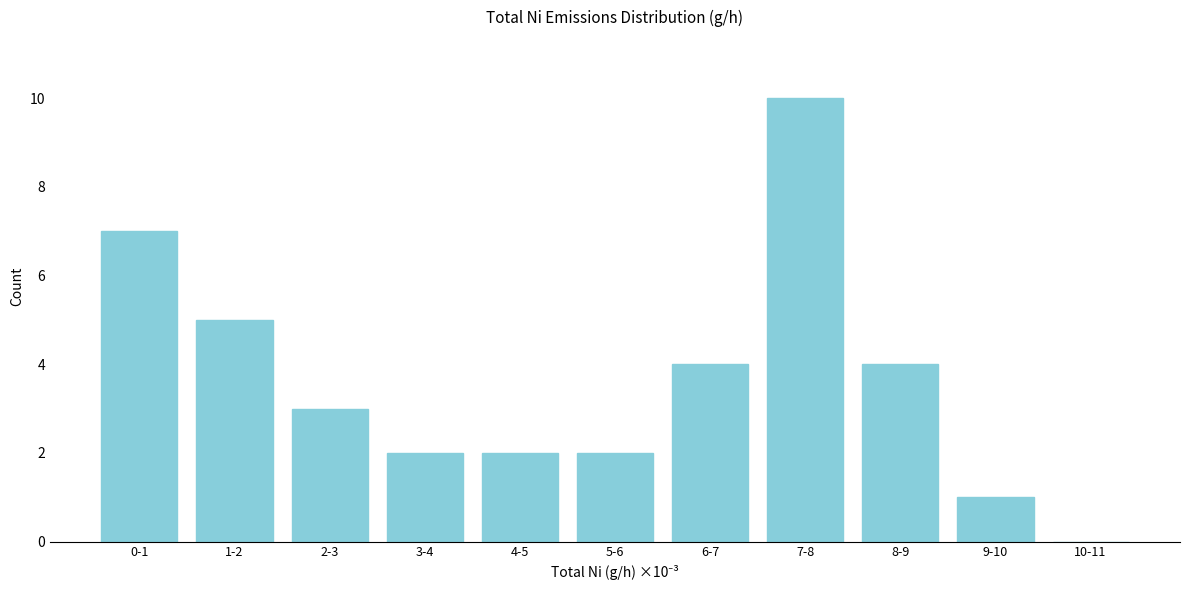

Reading left to right, extract all data points from this chart.

0-1=7	1-2=5	2-3=3	3-4=2	4-5=2	5-6=2	6-7=4	7-8=10	8-9=4	9-10=1	10-11=0